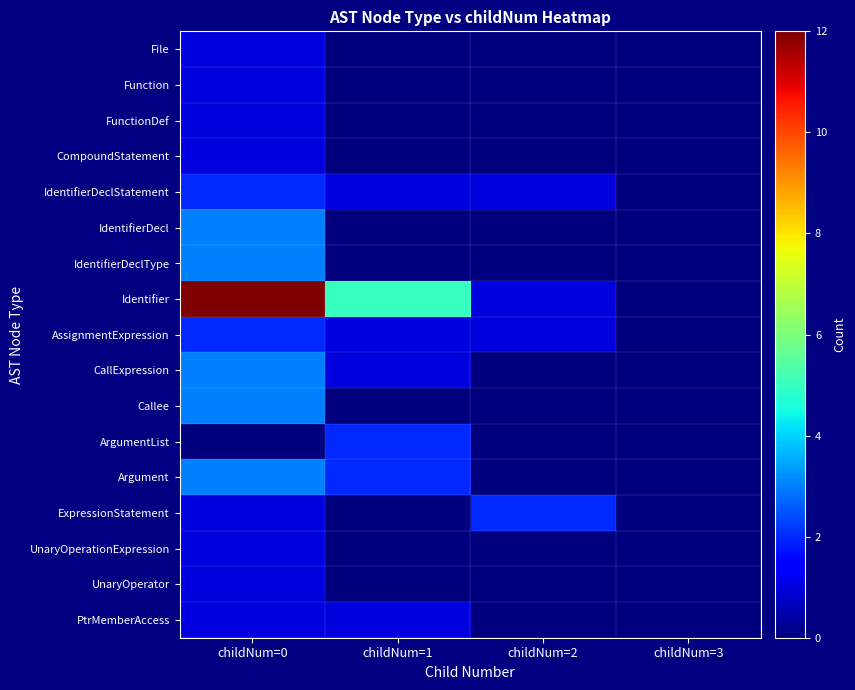

At how many categories does at least one series exceed 11?

1